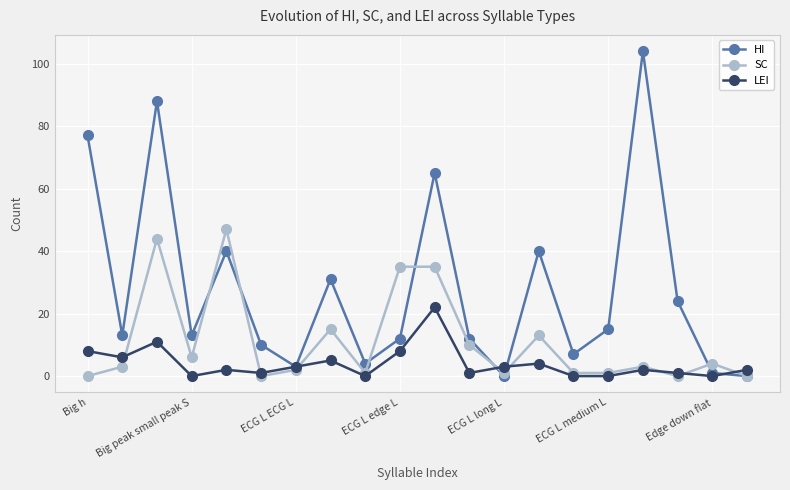

Which series has the largest range (max minus min)?

HI